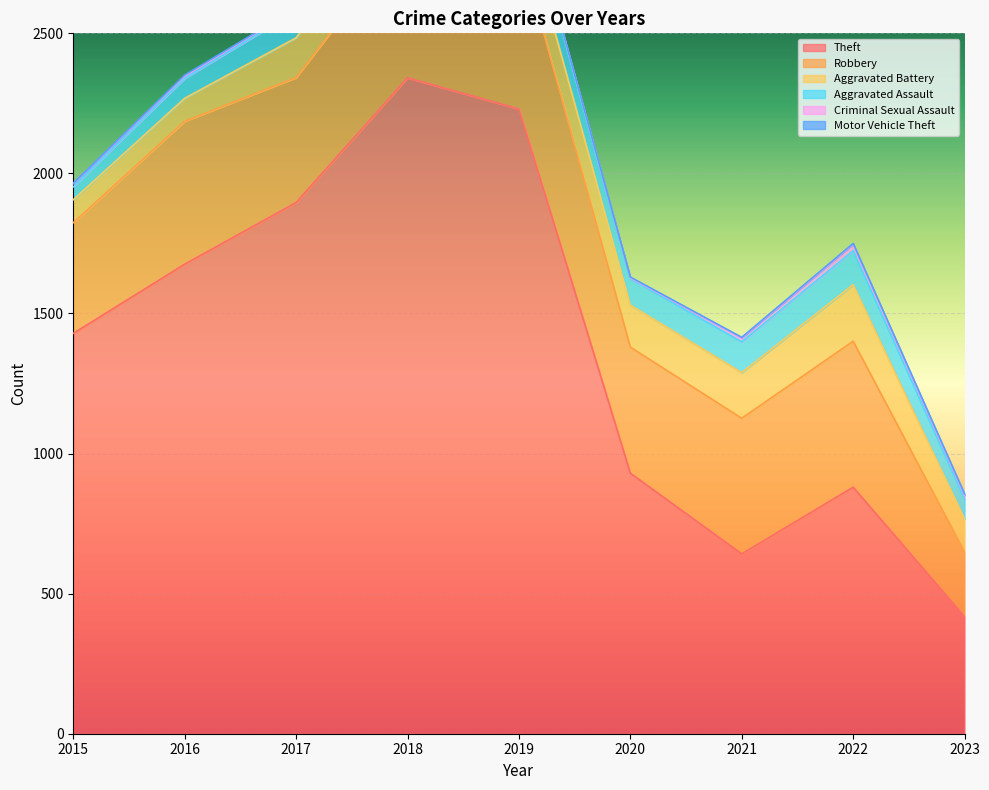

At which category is the sum across all series the highest?

2018